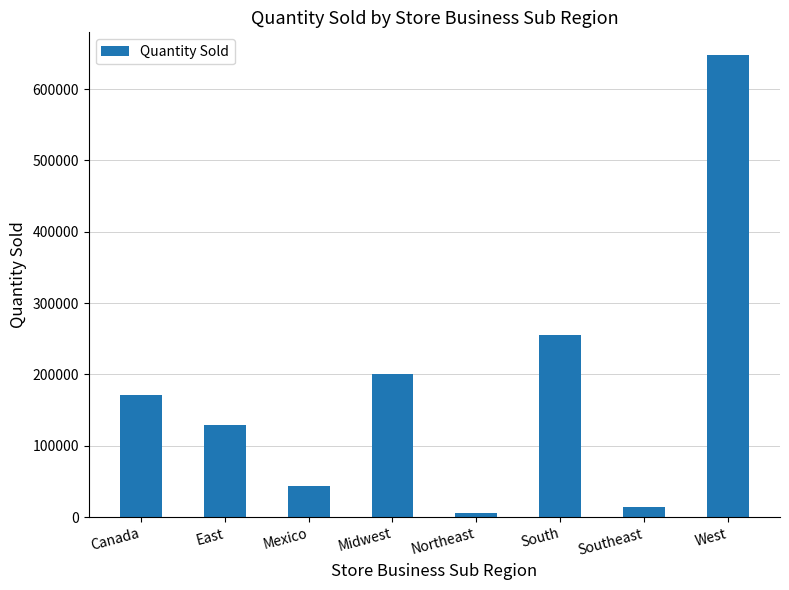

What is the label of the 5th bar from the left?

Northeast